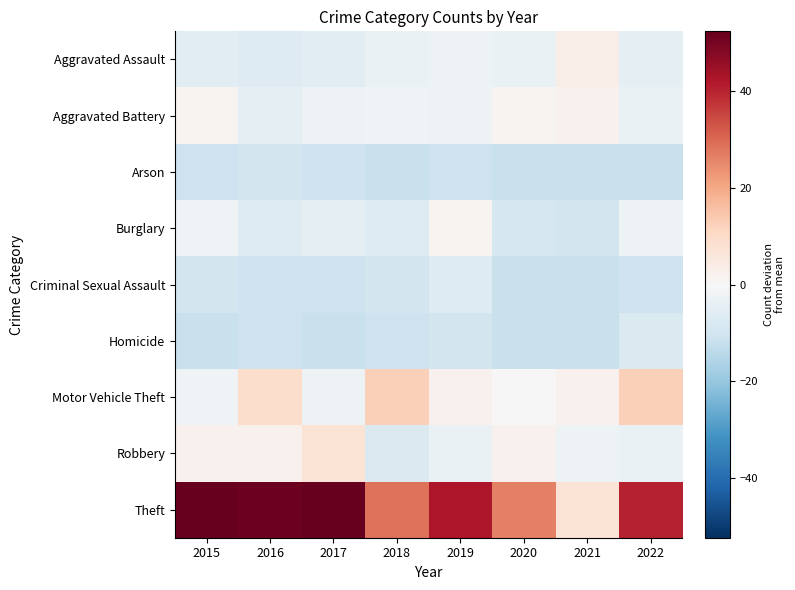

List the series in order of their peak value, highest first.

Theft, Motor Vehicle Theft, Robbery, Aggravated Assault, Aggravated Battery, Burglary, Criminal Sexual Assault, Homicide, Arson